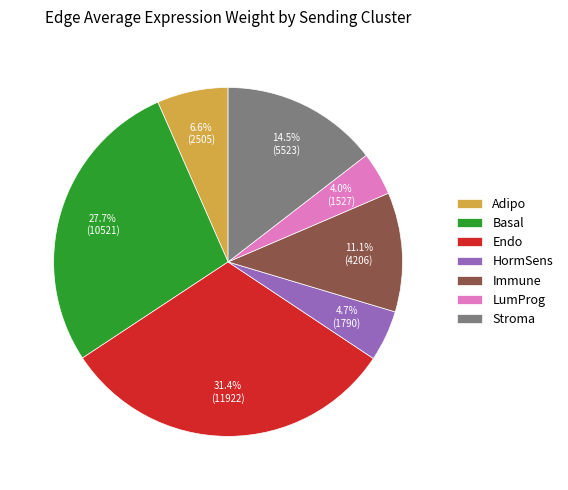

How many segments does this pie chart have?

7